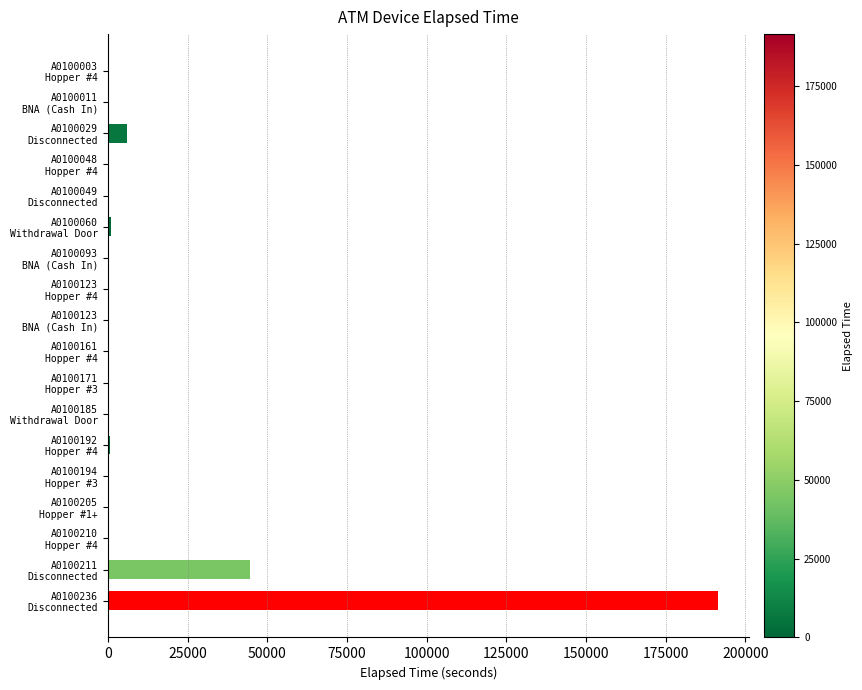

What is the greatest value displayed?

191461